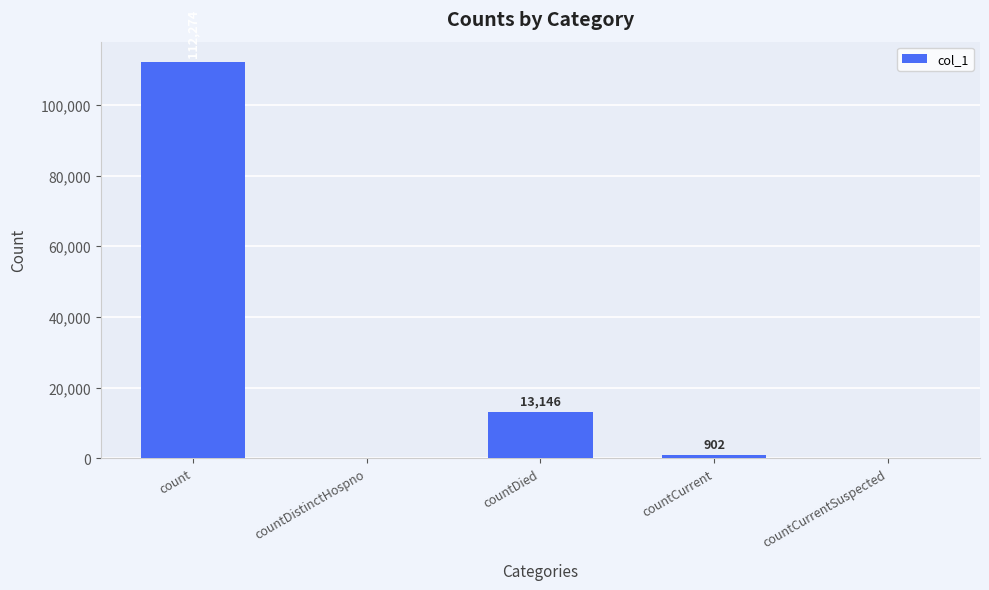

How many values are above zero?

3